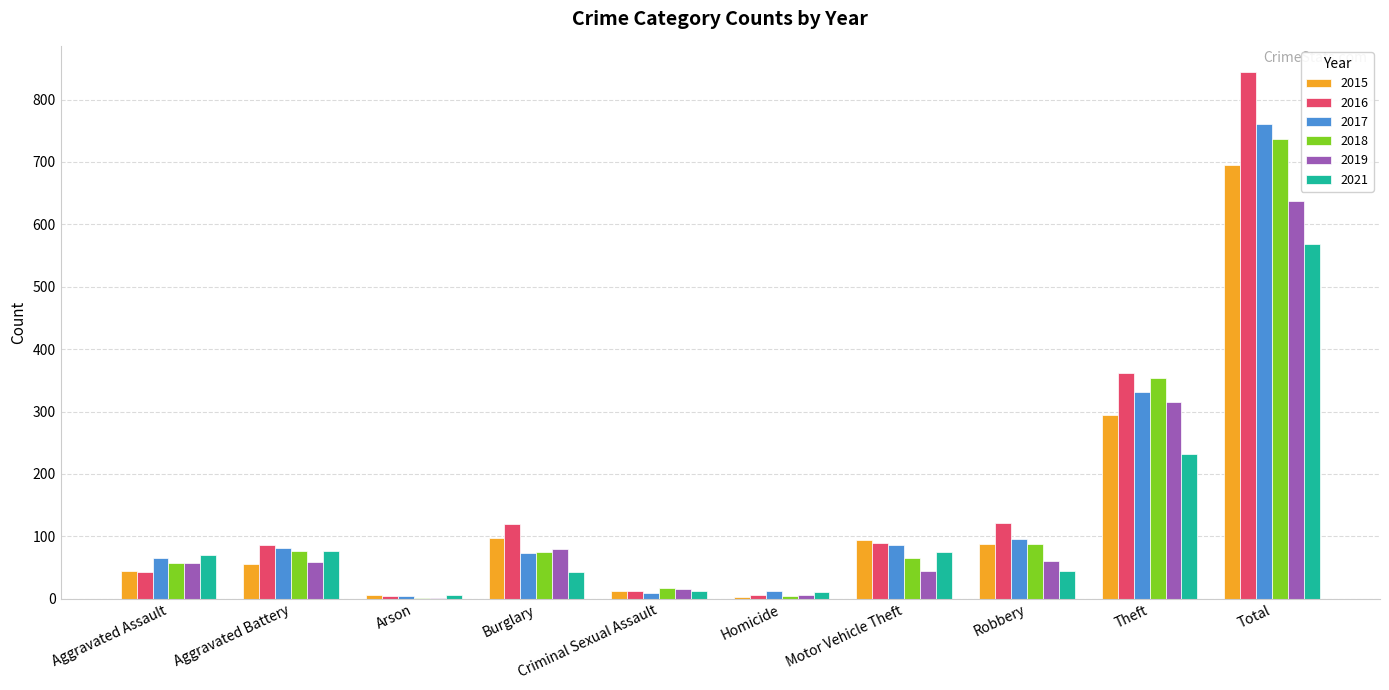

What is the sum of all 2015 values?

1390